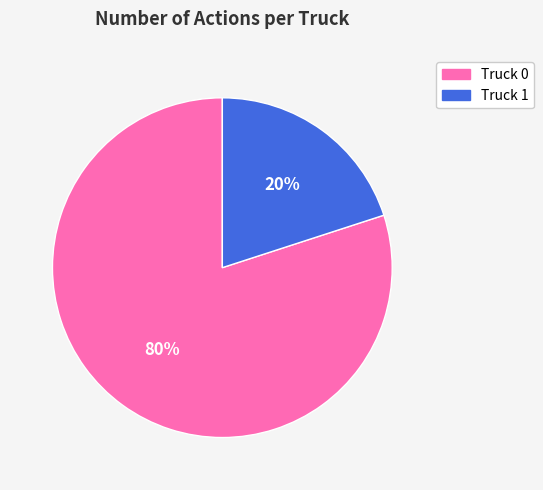

True or false: Truck 0 accounts for 80% of the total.

True